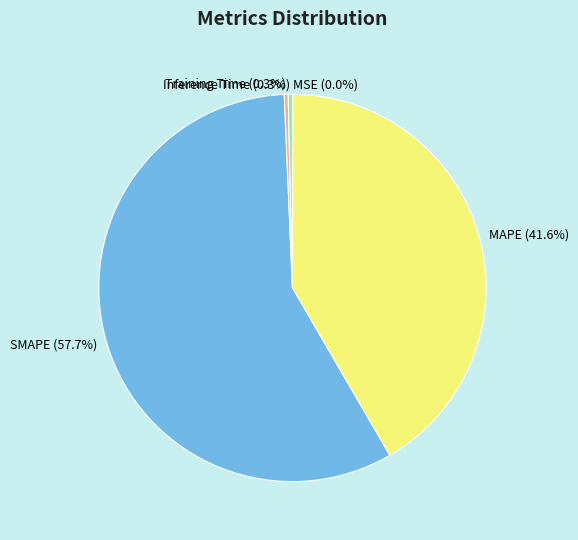

Is there a majority slice in this chart?

Yes